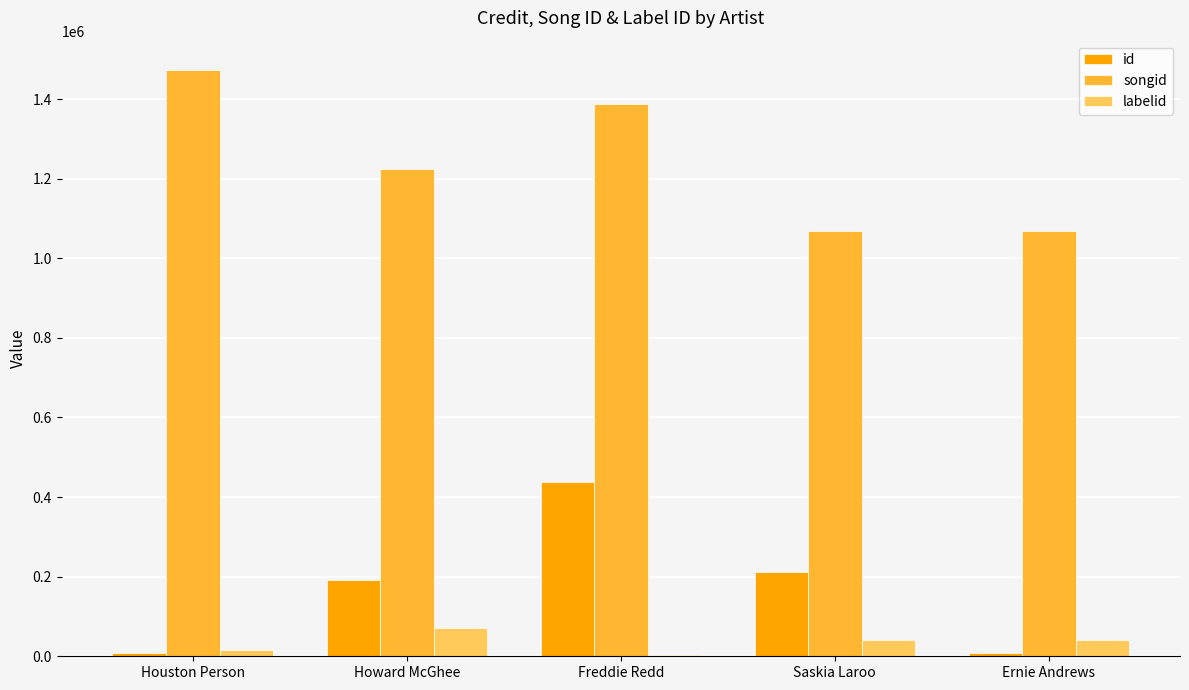

How many series are shown in this chart?

3